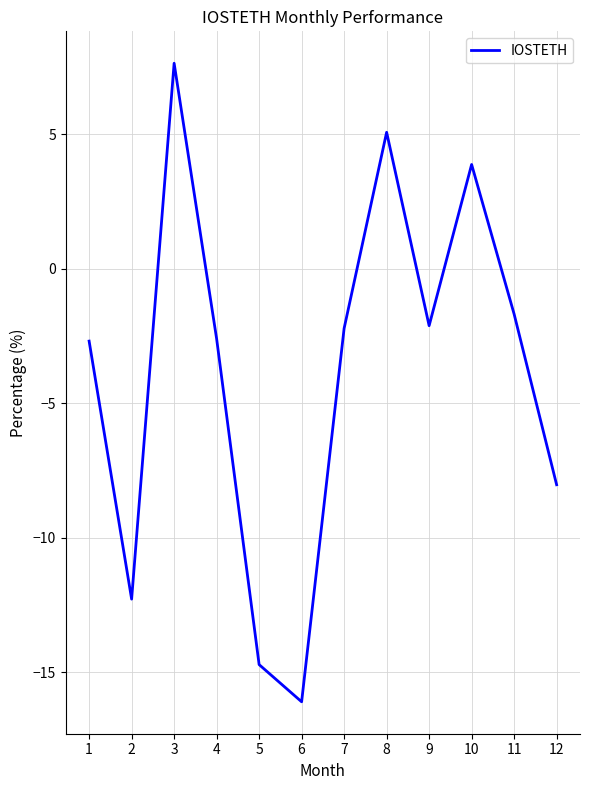

What is the change in value from 5 to 7?

+12.5